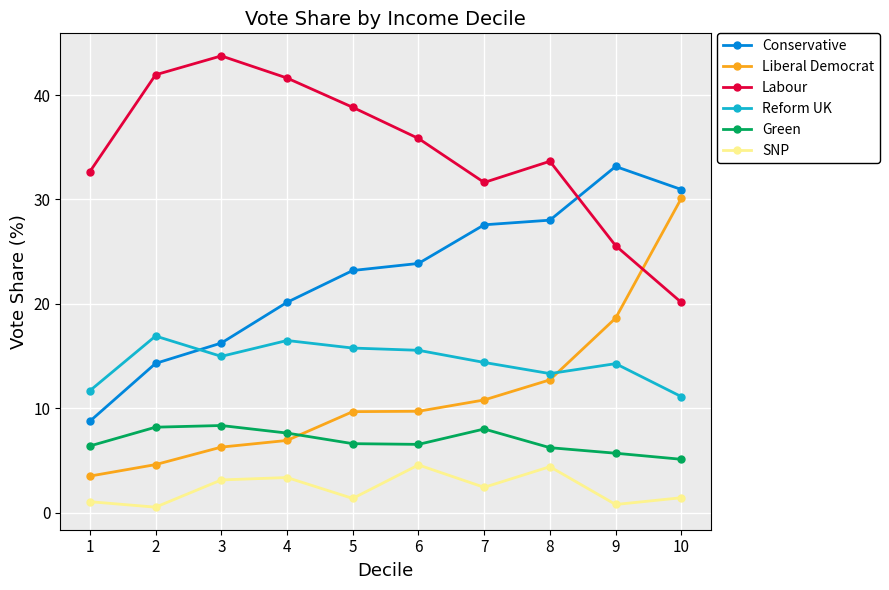

What is the value of the Labour point at the 1st from the left?

32.7